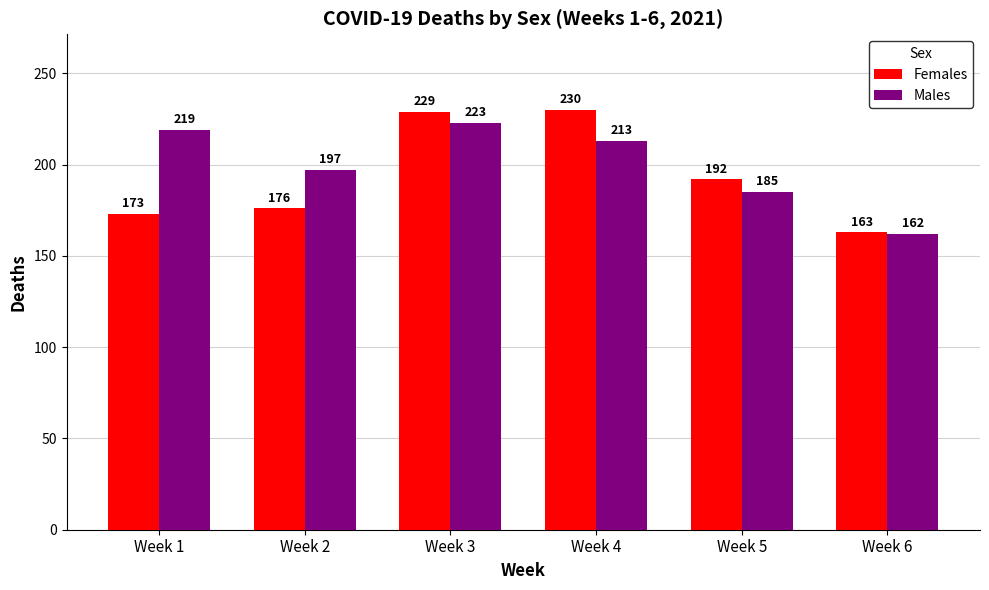

How many distinct data groups are displayed?

2